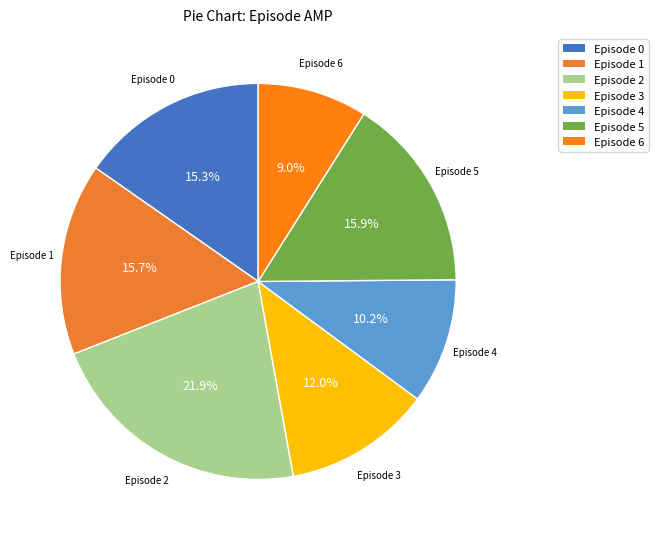

Does Episode 4 represent more than half of the total?

No